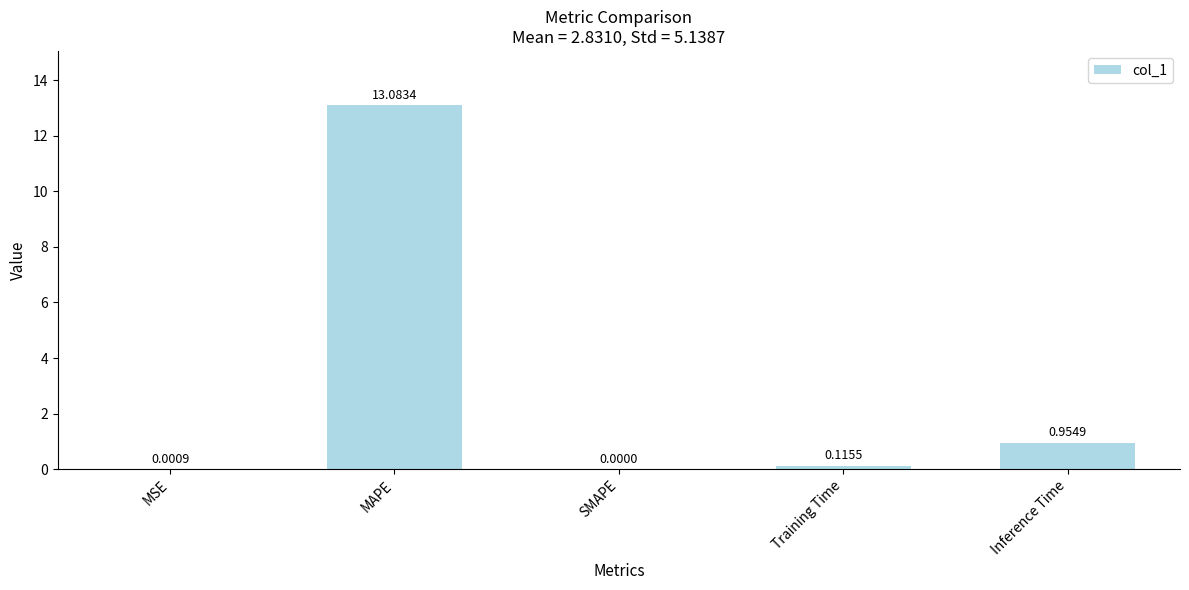

At which label is the value closest to 6?

Inference Time